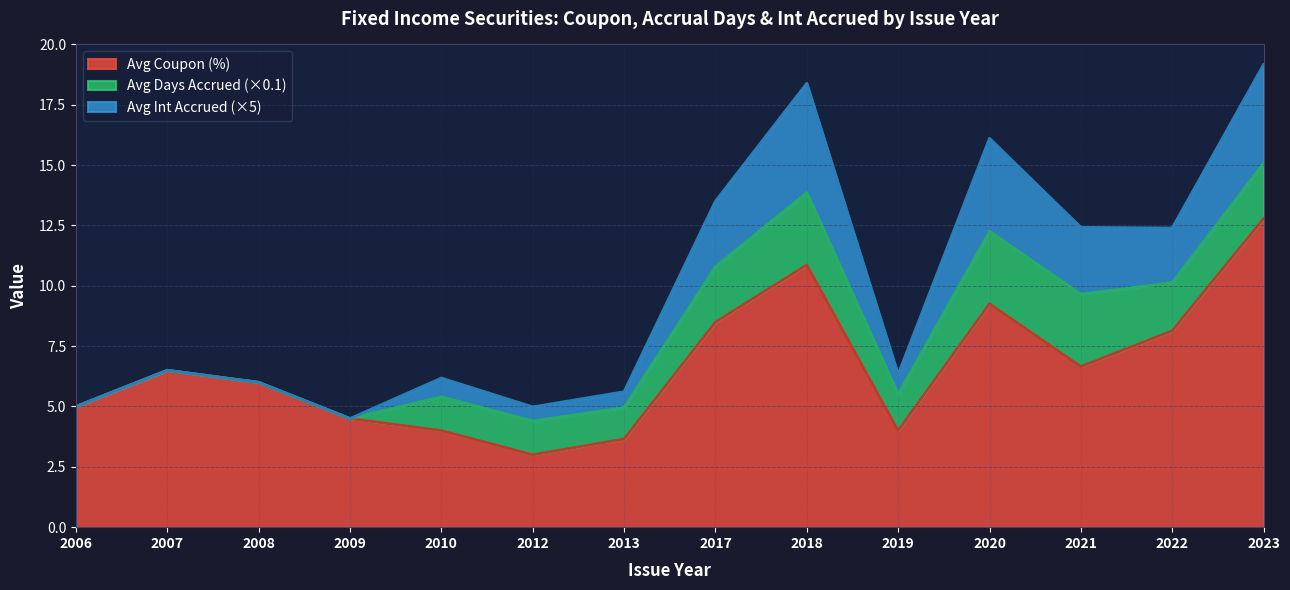

How many values in the Avg Days Acc series exceed 15?

6